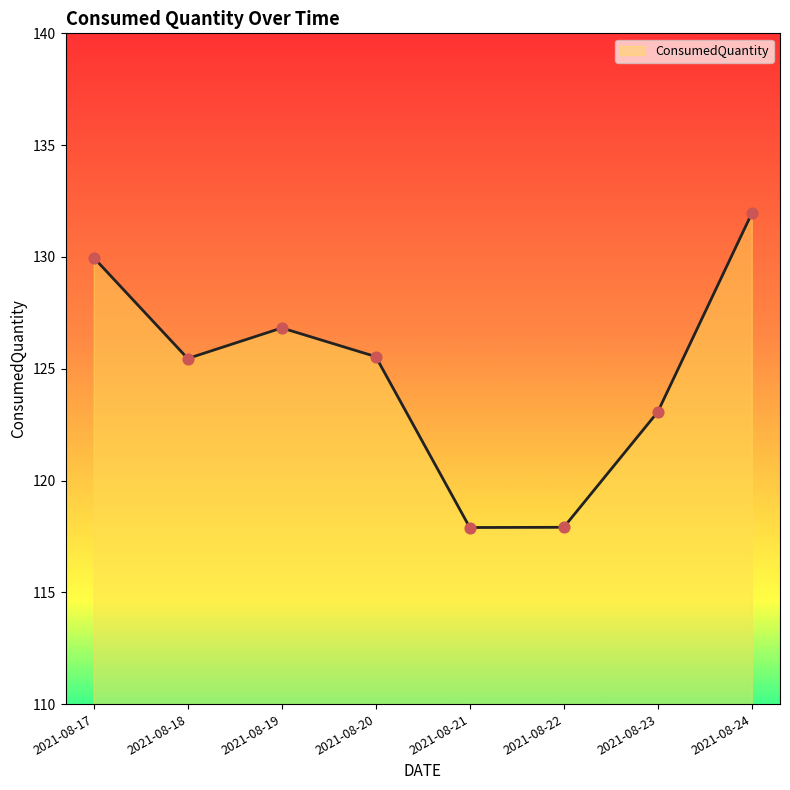

Which has a higher value, 2021-08-20 or 2021-08-23?

2021-08-20